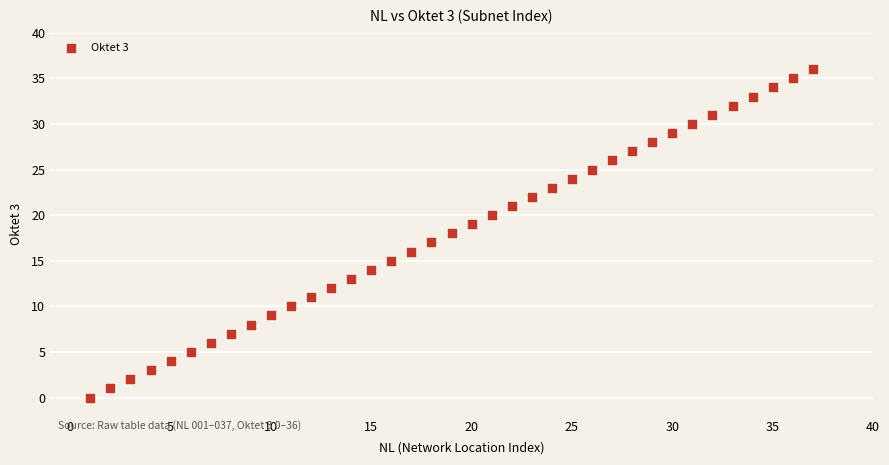

What is the range of Y values (max minus min)?

36